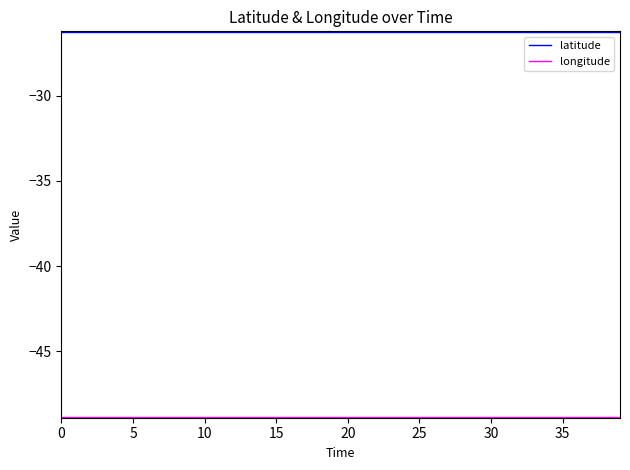

Which series has the largest total across all categories?

latitude